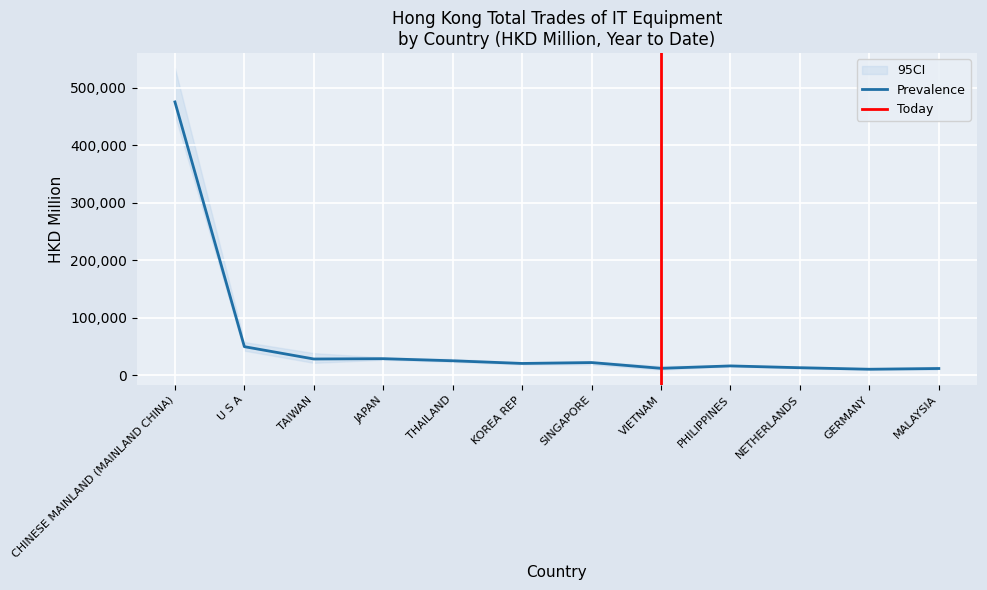

Is this an area chart (filled region under the line)?

No